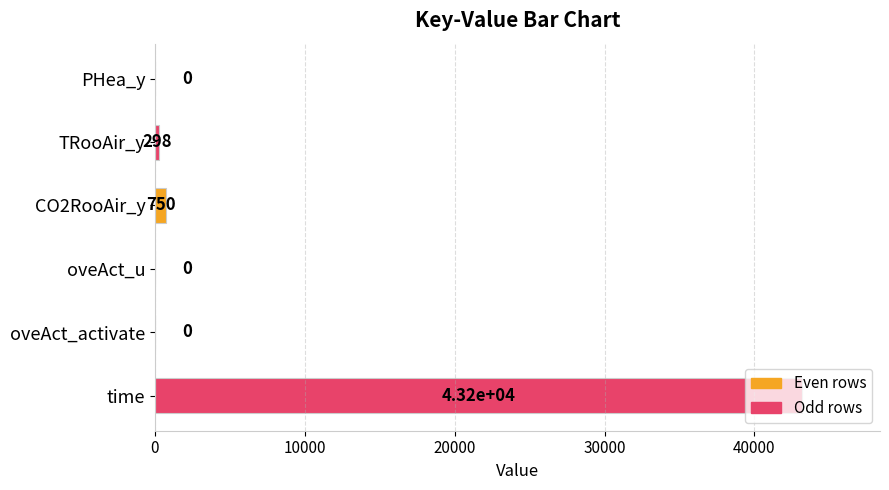

At which category does the chart reach its peak across all series?

time